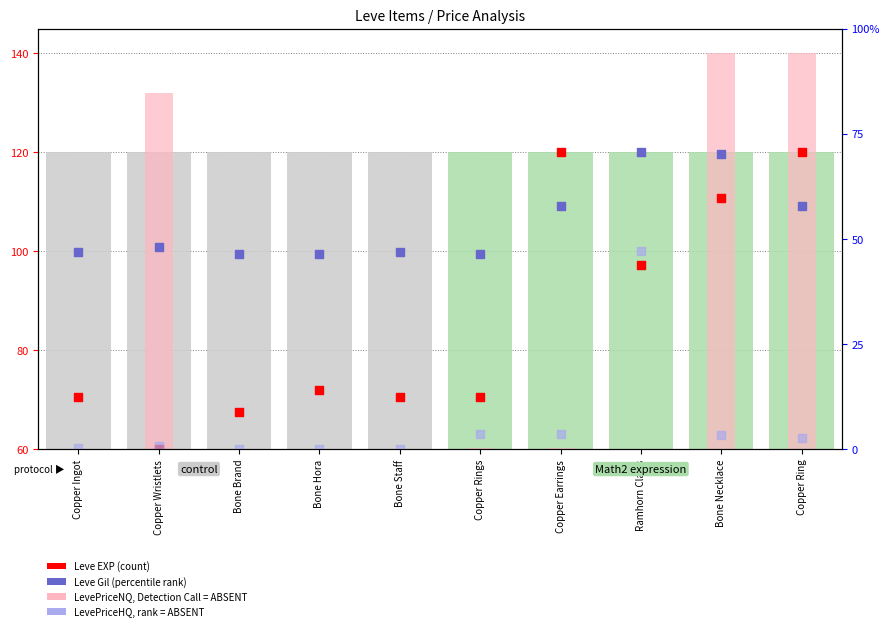

At how many categories does at least one series exceed 99?

10